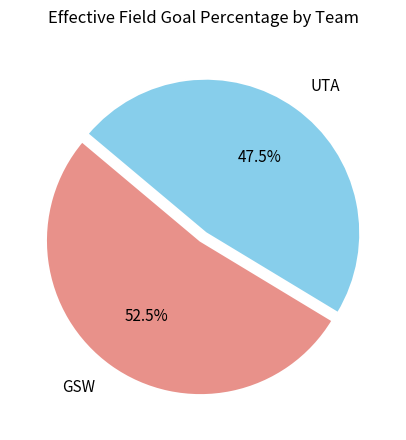

Is there a majority slice in this chart?

Yes